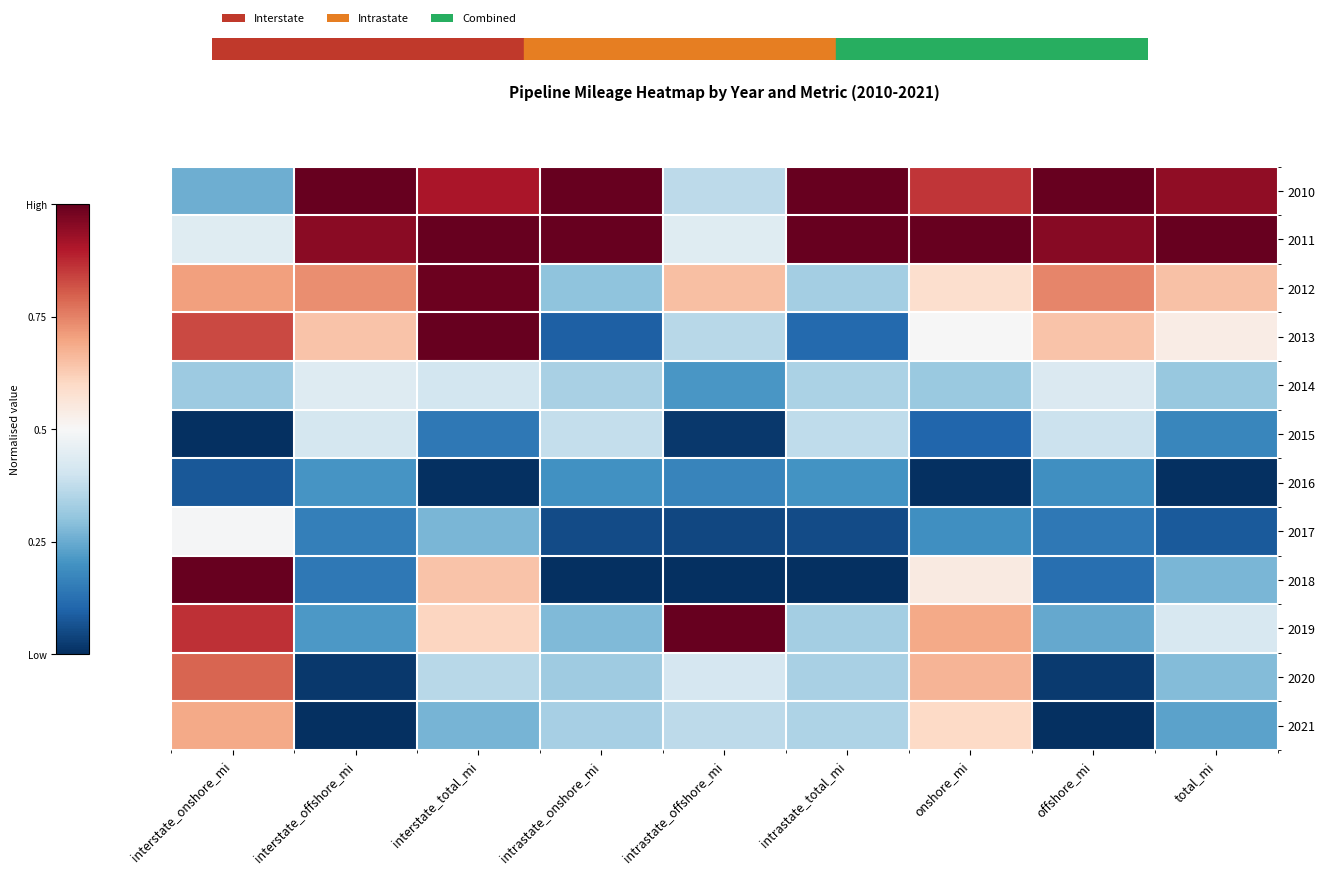

Reading left to right, transcribe all the data shown in this chart.

2010: interstate_onshore_mi=0.3	interstate_offshore_mi=1.0	interstate_total_mi=0.9	intrastate_onshore_mi=1.0	intrastate_offshore_mi=0.4	intrastate_total_mi=1.0	onshore_mi=0.9	offshore_mi=1.0	total_mi=0.9
2011: interstate_onshore_mi=0.4	interstate_offshore_mi=1.0	interstate_total_mi=1.0	intrastate_onshore_mi=1.0	intrastate_offshore_mi=0.4	intrastate_total_mi=1.0	onshore_mi=1.0	offshore_mi=1.0	total_mi=1.0
2012: interstate_onshore_mi=0.7	interstate_offshore_mi=0.7	interstate_total_mi=1.0	intrastate_onshore_mi=0.3	intrastate_offshore_mi=0.6	intrastate_total_mi=0.3	onshore_mi=0.6	offshore_mi=0.7	total_mi=0.6
2013: interstate_onshore_mi=0.8	interstate_offshore_mi=0.6	interstate_total_mi=1.0	intrastate_onshore_mi=0.1	intrastate_offshore_mi=0.4	intrastate_total_mi=0.1	onshore_mi=0.5	offshore_mi=0.6	total_mi=0.5
2014: interstate_onshore_mi=0.3	interstate_offshore_mi=0.4	interstate_total_mi=0.4	intrastate_onshore_mi=0.3	intrastate_offshore_mi=0.2	intrastate_total_mi=0.3	onshore_mi=0.3	offshore_mi=0.4	total_mi=0.3
2015: interstate_onshore_mi=0.0	interstate_offshore_mi=0.4	interstate_total_mi=0.1	intrastate_onshore_mi=0.4	intrastate_offshore_mi=0.0	intrastate_total_mi=0.4	onshore_mi=0.1	offshore_mi=0.4	total_mi=0.2
2016: interstate_onshore_mi=0.1	interstate_offshore_mi=0.2	interstate_total_mi=0.0	intrastate_onshore_mi=0.2	intrastate_offshore_mi=0.2	intrastate_total_mi=0.2	onshore_mi=0.0	offshore_mi=0.2	total_mi=0.0
2017: interstate_onshore_mi=0.5	interstate_offshore_mi=0.2	interstate_total_mi=0.3	intrastate_onshore_mi=0.1	intrastate_offshore_mi=0.0	intrastate_total_mi=0.1	onshore_mi=0.2	offshore_mi=0.1	total_mi=0.1
2018: interstate_onshore_mi=1.0	interstate_offshore_mi=0.1	interstate_total_mi=0.6	intrastate_onshore_mi=0.0	intrastate_offshore_mi=0.0	intrastate_total_mi=0.0	onshore_mi=0.5	offshore_mi=0.1	total_mi=0.3
2019: interstate_onshore_mi=0.9	interstate_offshore_mi=0.2	interstate_total_mi=0.6	intrastate_onshore_mi=0.3	intrastate_offshore_mi=1.0	intrastate_total_mi=0.3	onshore_mi=0.7	offshore_mi=0.2	total_mi=0.4
2020: interstate_onshore_mi=0.8	interstate_offshore_mi=0.0	interstate_total_mi=0.4	intrastate_onshore_mi=0.3	intrastate_offshore_mi=0.4	intrastate_total_mi=0.3	onshore_mi=0.7	offshore_mi=0.0	total_mi=0.3
2021: interstate_onshore_mi=0.7	interstate_offshore_mi=0.0	interstate_total_mi=0.3	intrastate_onshore_mi=0.3	intrastate_offshore_mi=0.4	intrastate_total_mi=0.3	onshore_mi=0.6	offshore_mi=0.0	total_mi=0.2